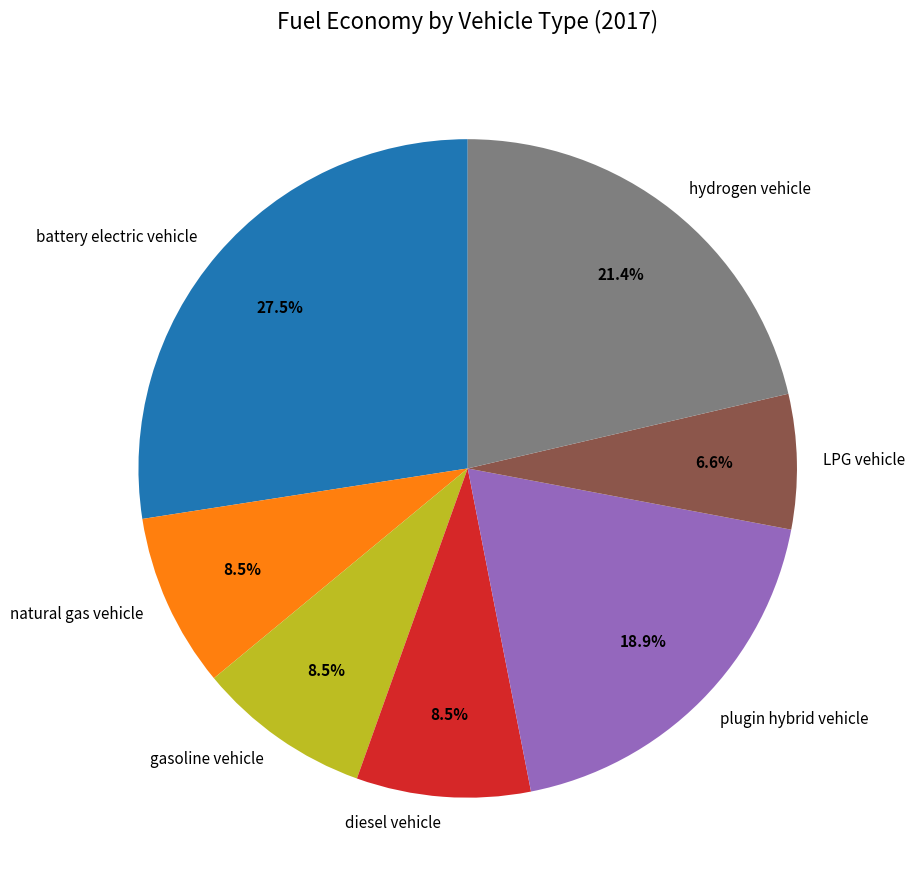

How many slices are in this pie chart?

7